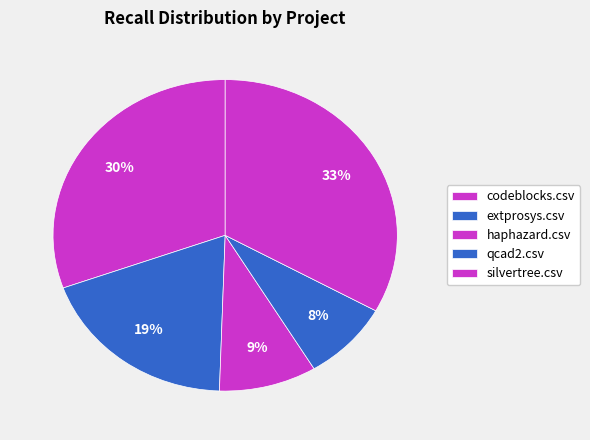

What is the largest slice in the pie chart?

silvertree.csv